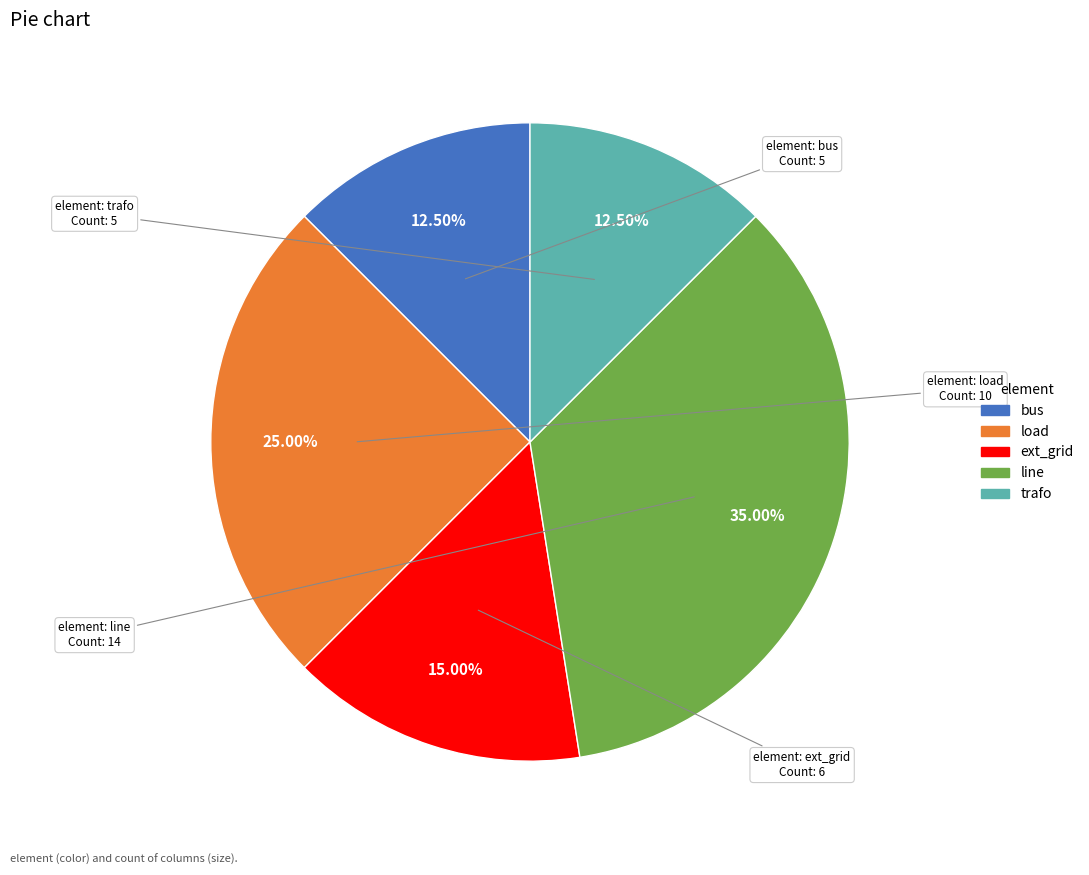

Does any single category account for the majority?

No